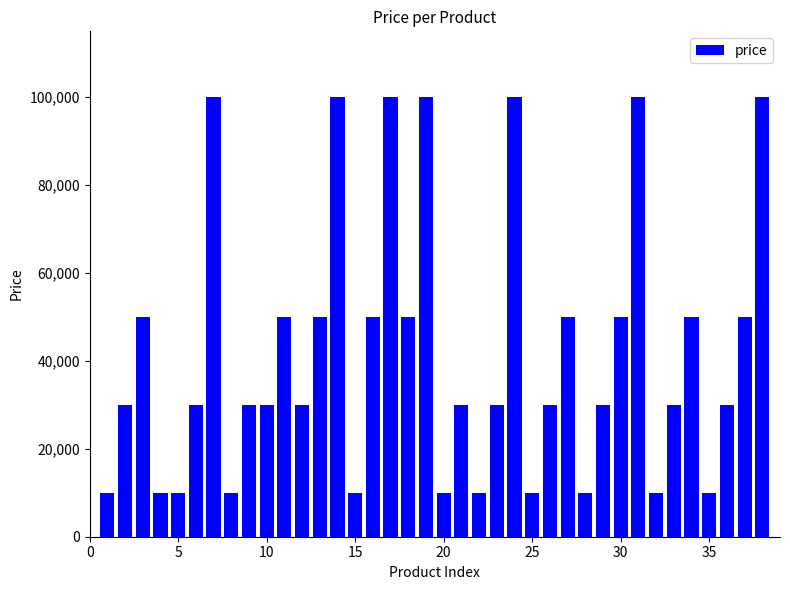

What is the value of the 37th bar from the left?

50000